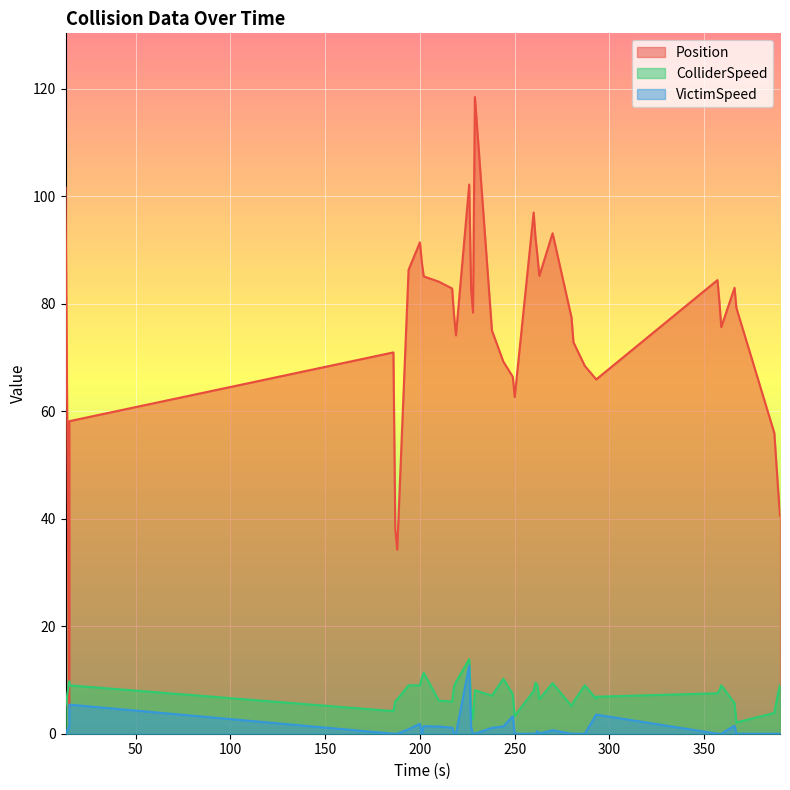

What is the label of the 36th point from the right?

187.0